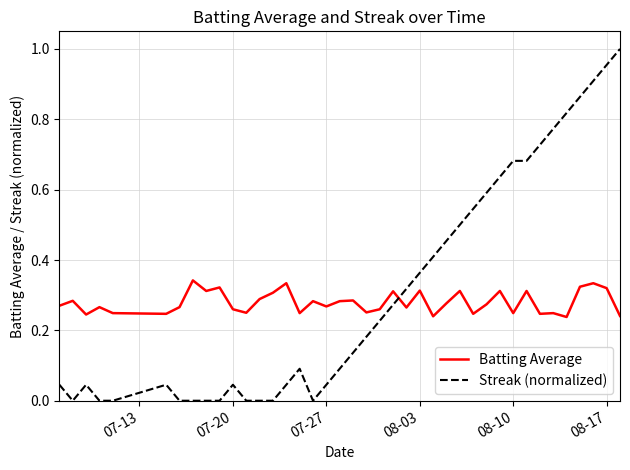

Rank the series by their maximum value, from lowest to highest.

Batting Average, Streak (normalized)